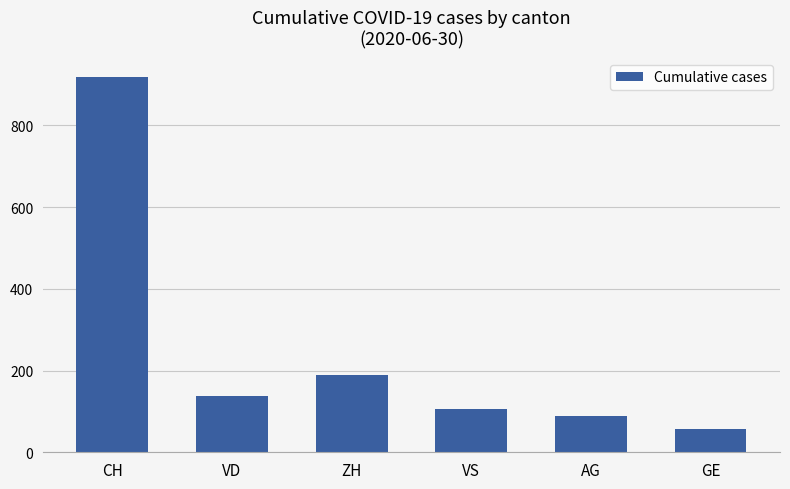

What is the ratio of the value at CH to the value at AG?

10.4